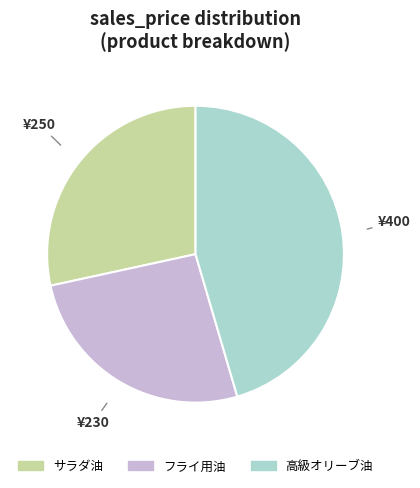

Is the sum of 高級オリーブ油 and サラダ油 greater than half?

Yes